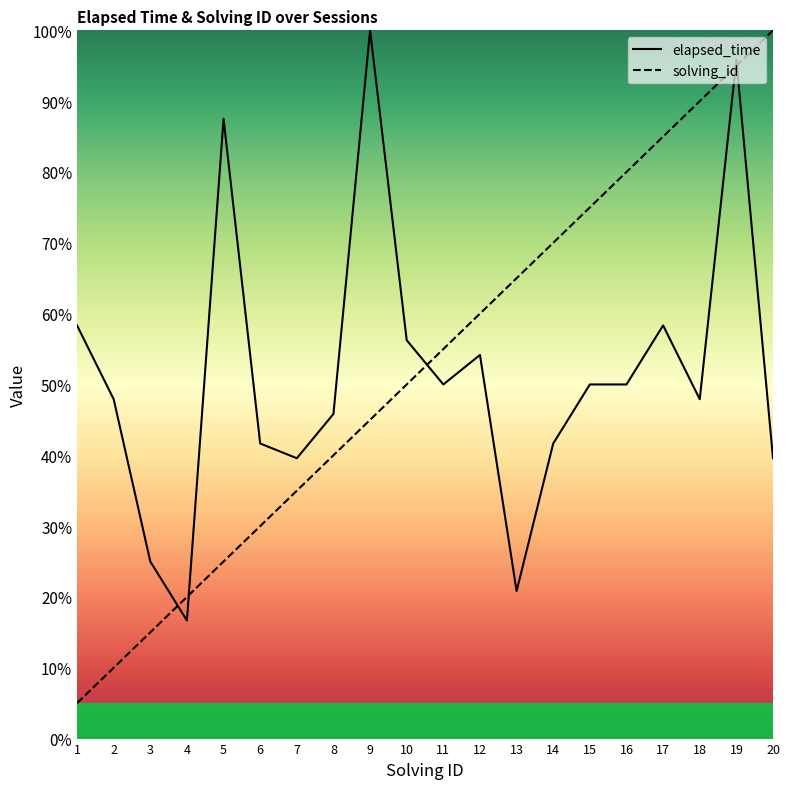

What is the sum of all elapsed_time values?

1027.1